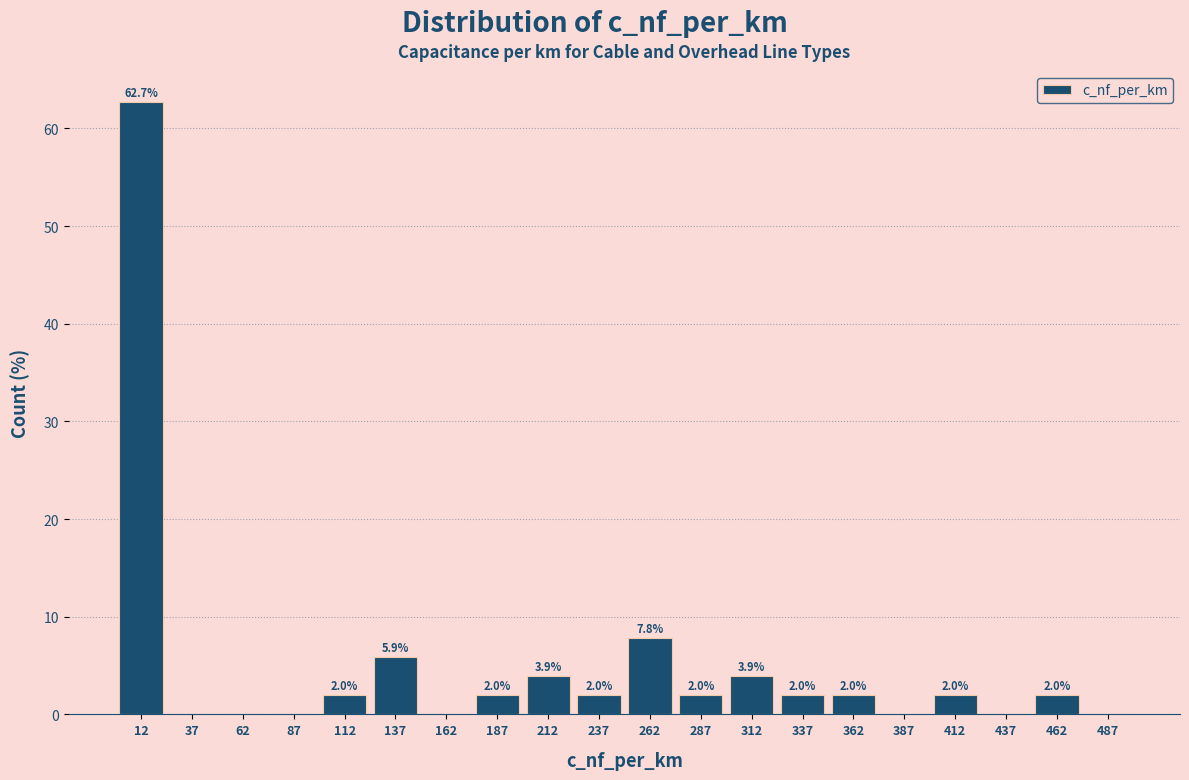

Which range on the x-axis has the tallest bar?

0 to 25